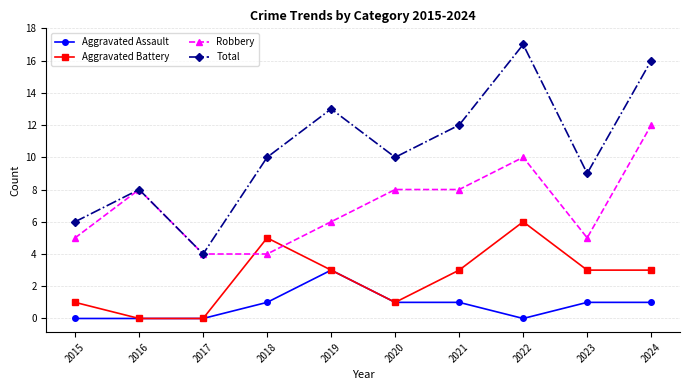

What is the difference between the second highest and second lowest values in the Aggravated Battery series?

5